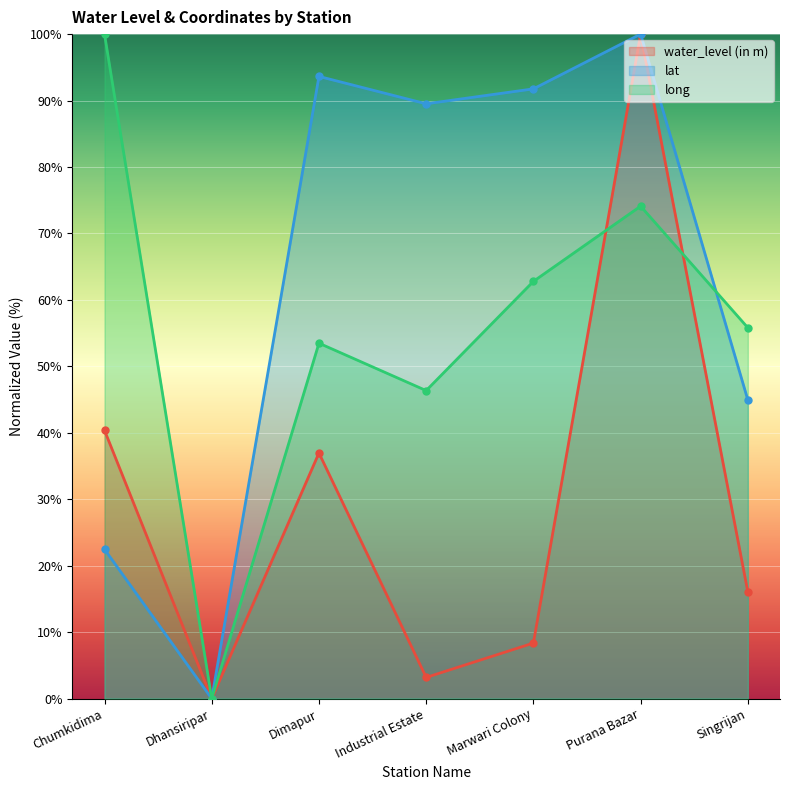

What is the difference between the long values at Singrijan and Industrial Estate?

9.5